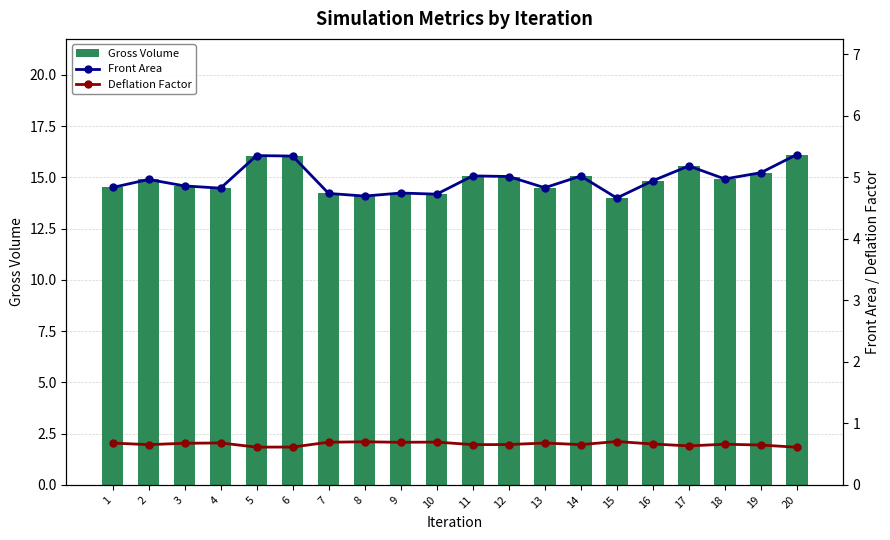

The Deflation Factor series shows 0.7 at 1. True or false?

True